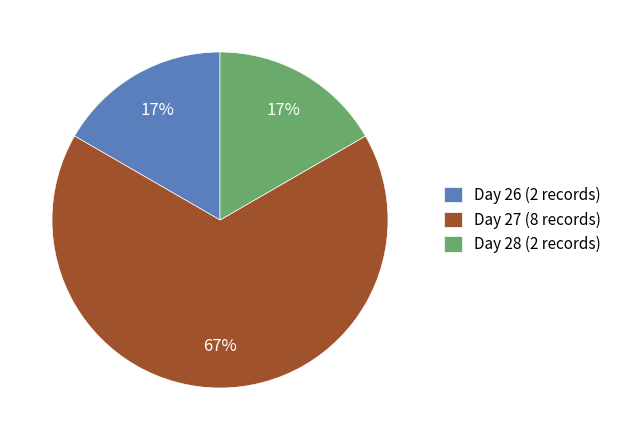

Which category accounts for the majority?

Day 27